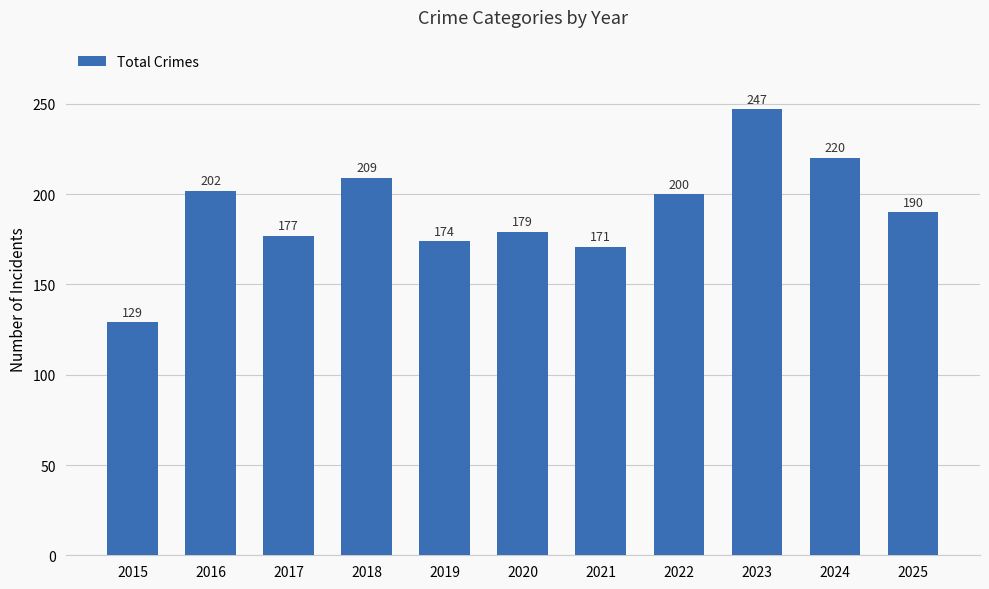

At which category does the chart reach its minimum across all series?

2015